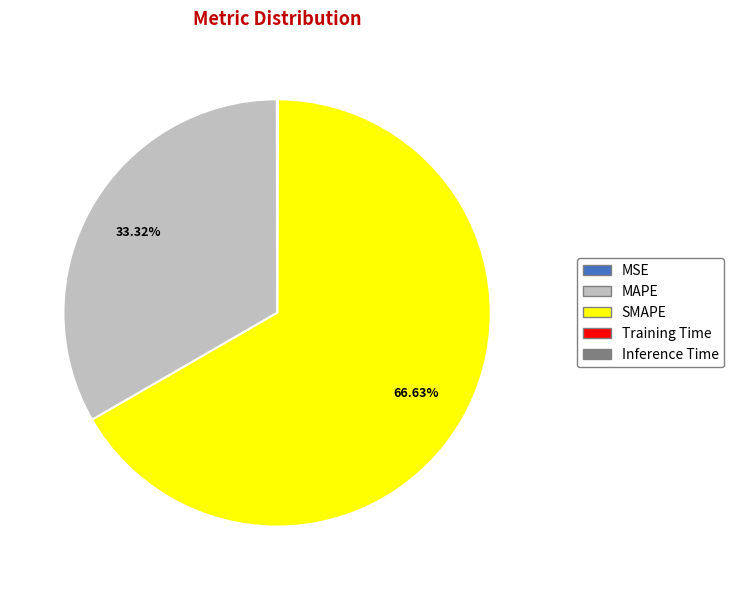

To the nearest percent, what is the average slice percentage?

20%